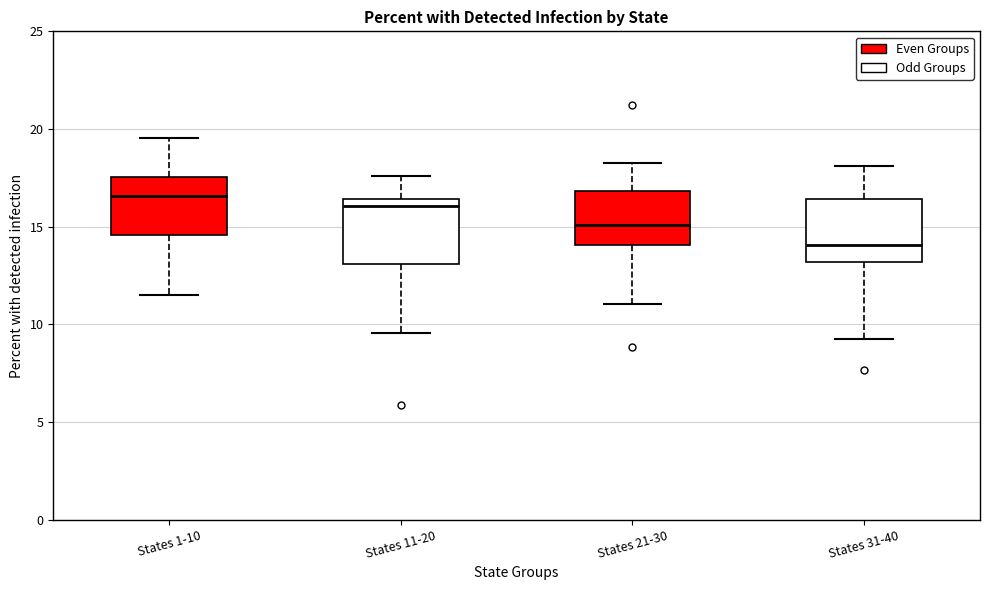

Reading left to right, transcribe this box plot: for each box, give where its median line is, the range the box spans, and where its two whiskers end, as read against the y-axis. The values are not printed on the chart, so give them approximately, as read against the axis.

States 1-10: median 16.5, box 14.5 to 17.5, whiskers 11.5 to 19.5
States 11-20: median 16.0, box 13.0 to 16.5, whiskers 9.5 to 17.5
States 21-30: median 15.0, box 14.0 to 17.0, whiskers 11.0 to 18.0
States 31-40: median 14.0, box 13.0 to 16.5, whiskers 9.0 to 18.0